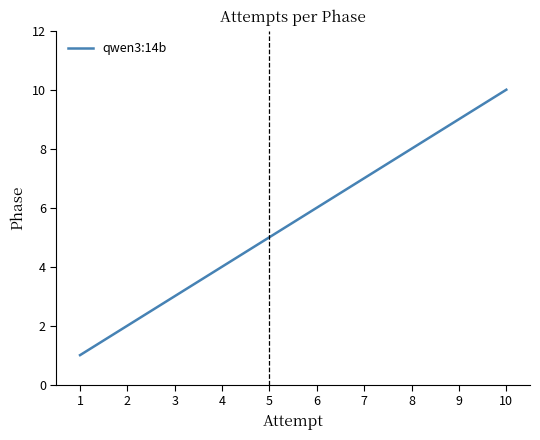

What is the difference between the values at 8 and 5?

3